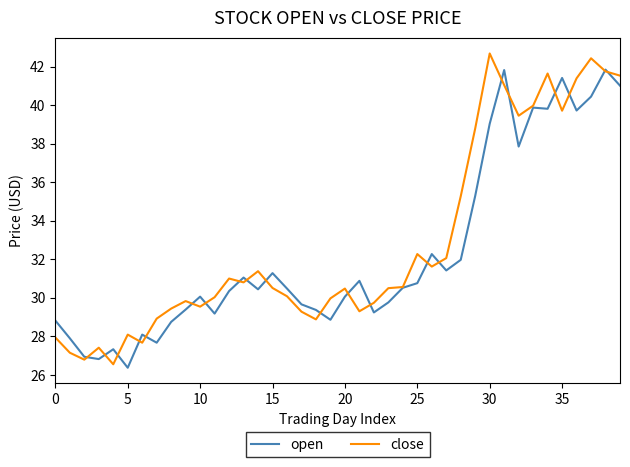

Which series has the largest total across all categories?

close